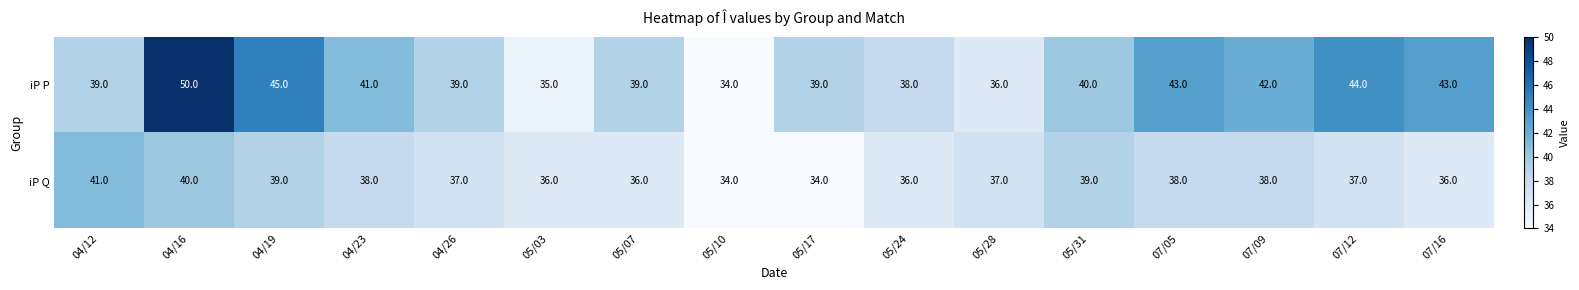

What is the minimum value shown in the chart?

34